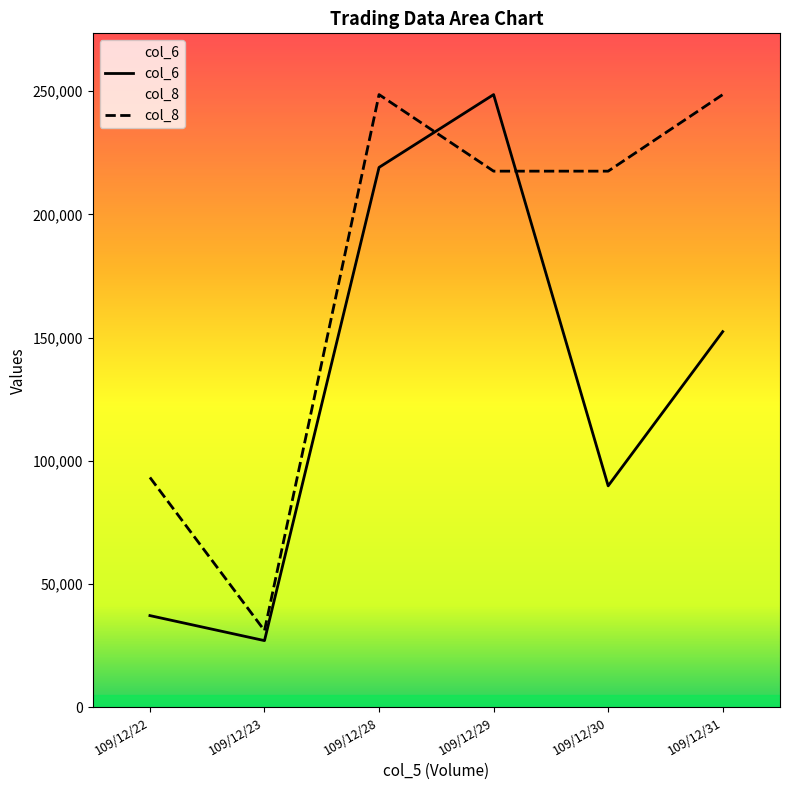

Rank the series by their maximum value, from highest to lowest.

col_6, col_8